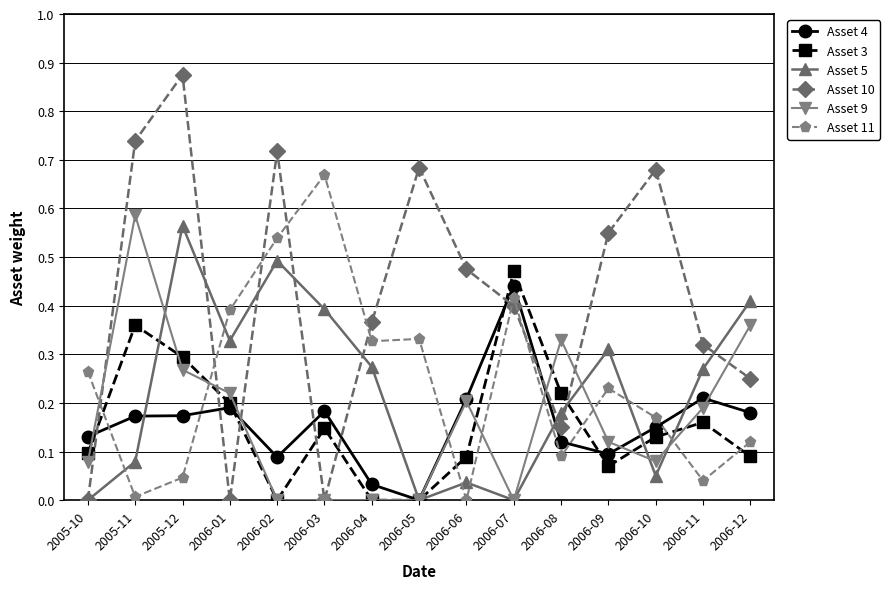

Where is the first local minimum for Asset 11?

2005-11